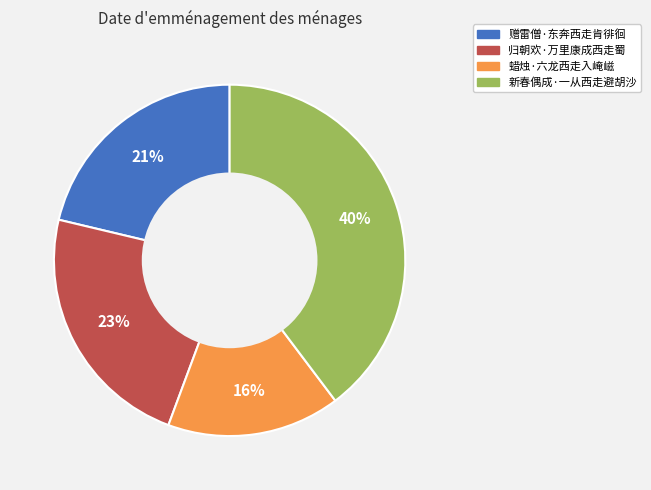

Count the number of slices in the pie.

4